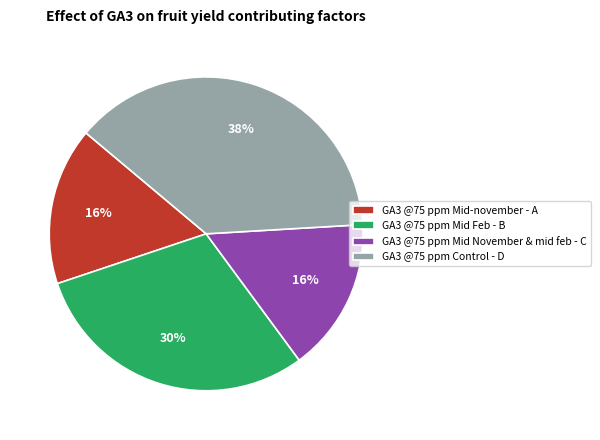

Which category has the biggest portion of the pie?

GA3 @75 ppm Control - D